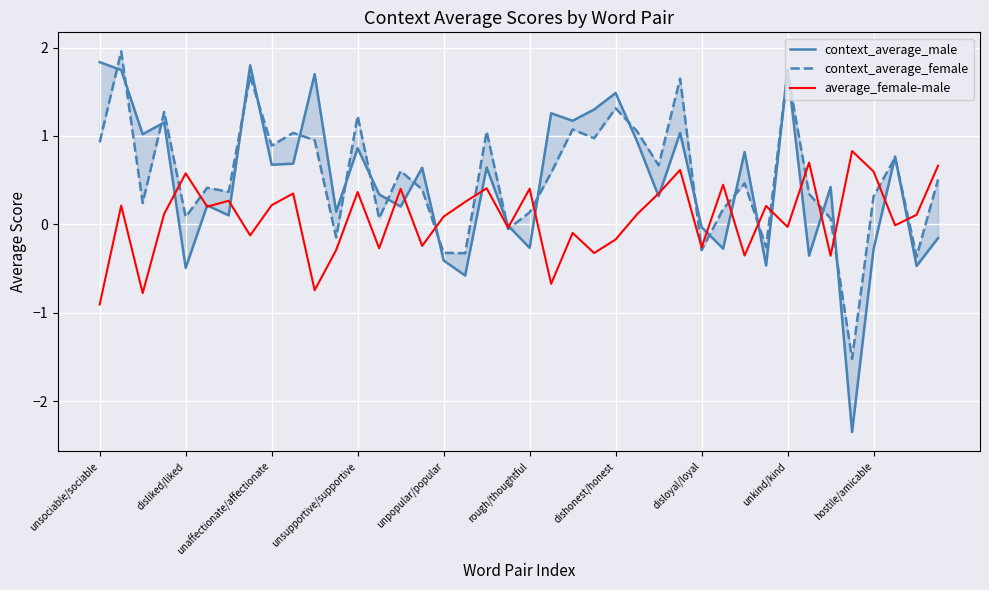

What is the highest value of the average_female-male series?

0.8